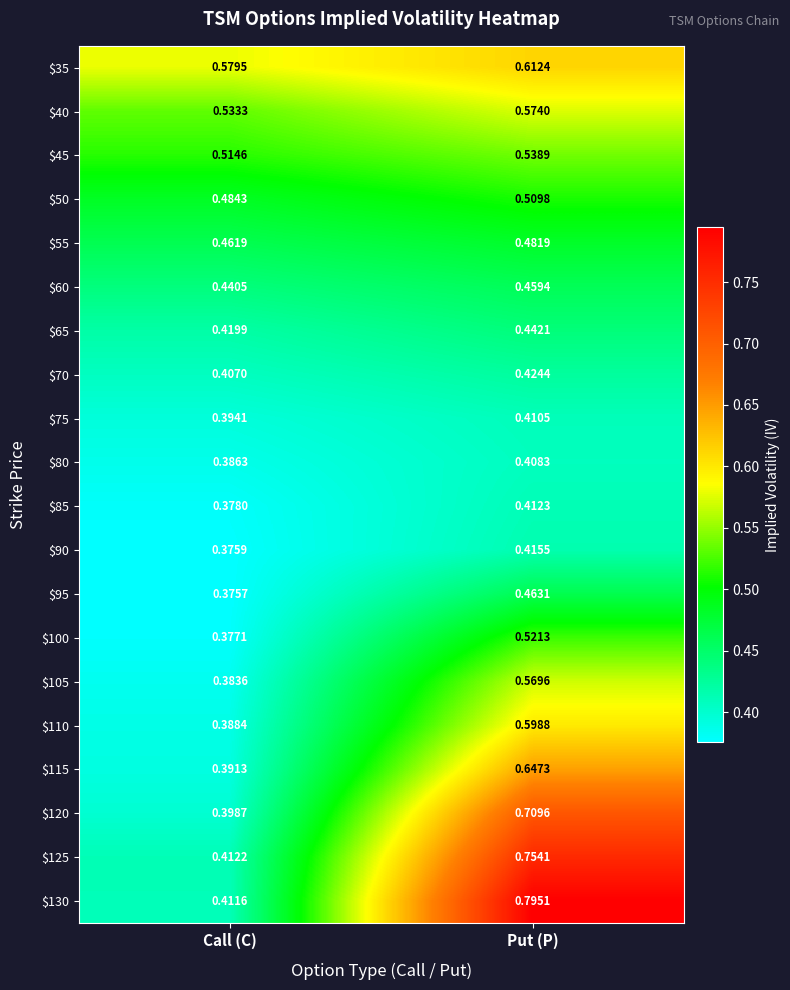

List the labels in order of $60 value, smallest first.

Call (C), Put (P)